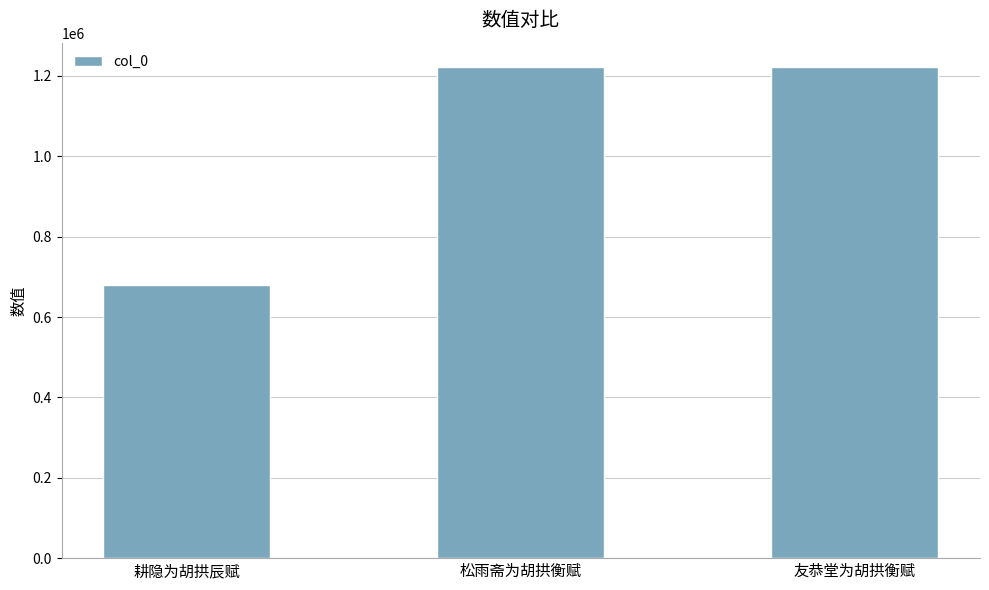

Which category has the lowest value across all series?

耕隐为胡拱辰赋